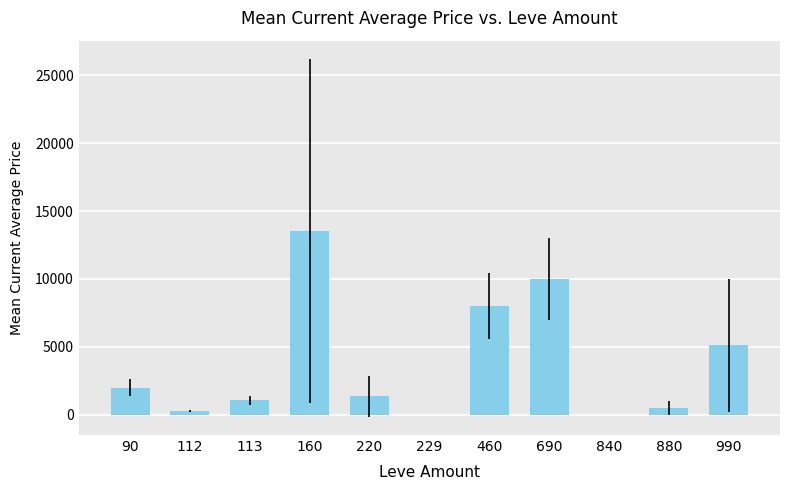

At which label does the data first exceed 1350?

90